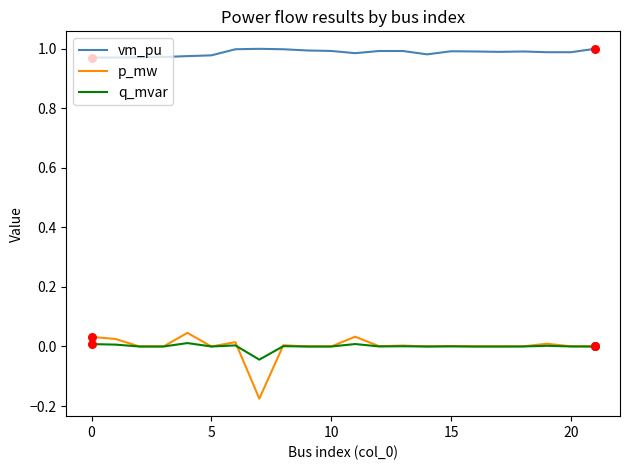

Which series has the largest total across all categories?

vm_pu